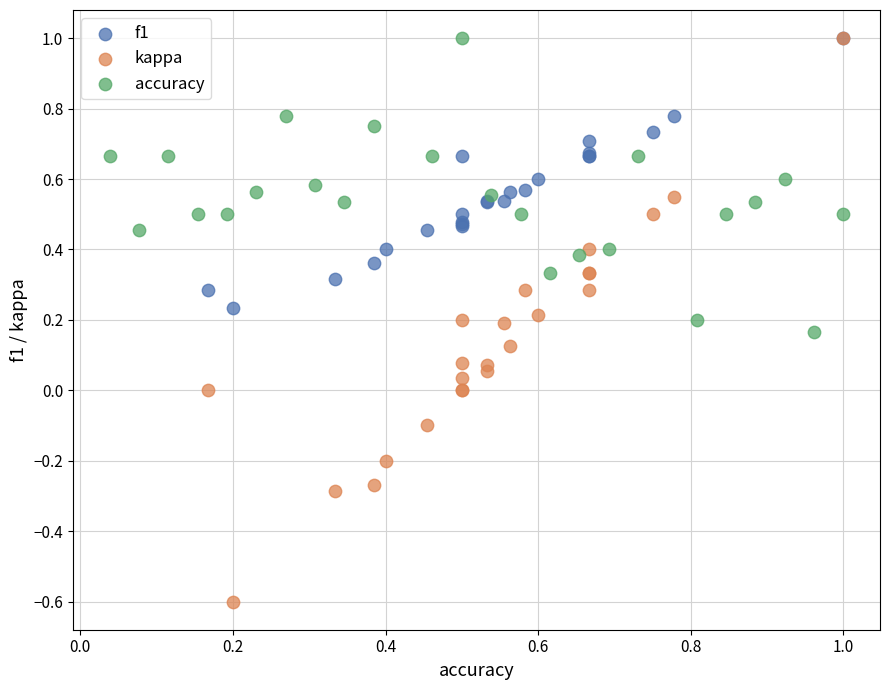

Which series contains the lowest Y value?

kappa